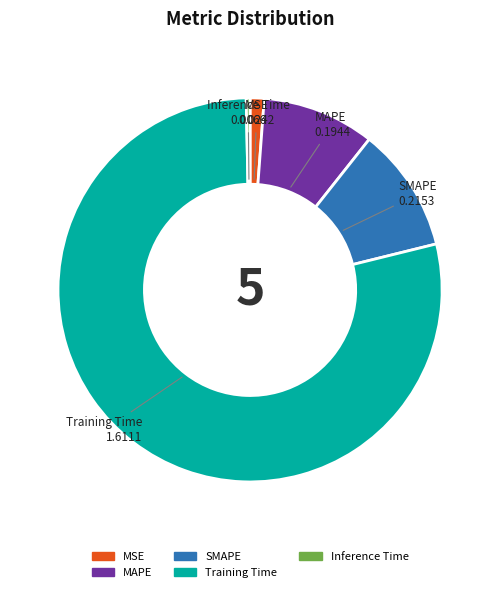

True or false: Training Time accounts for 79% of the total.

True